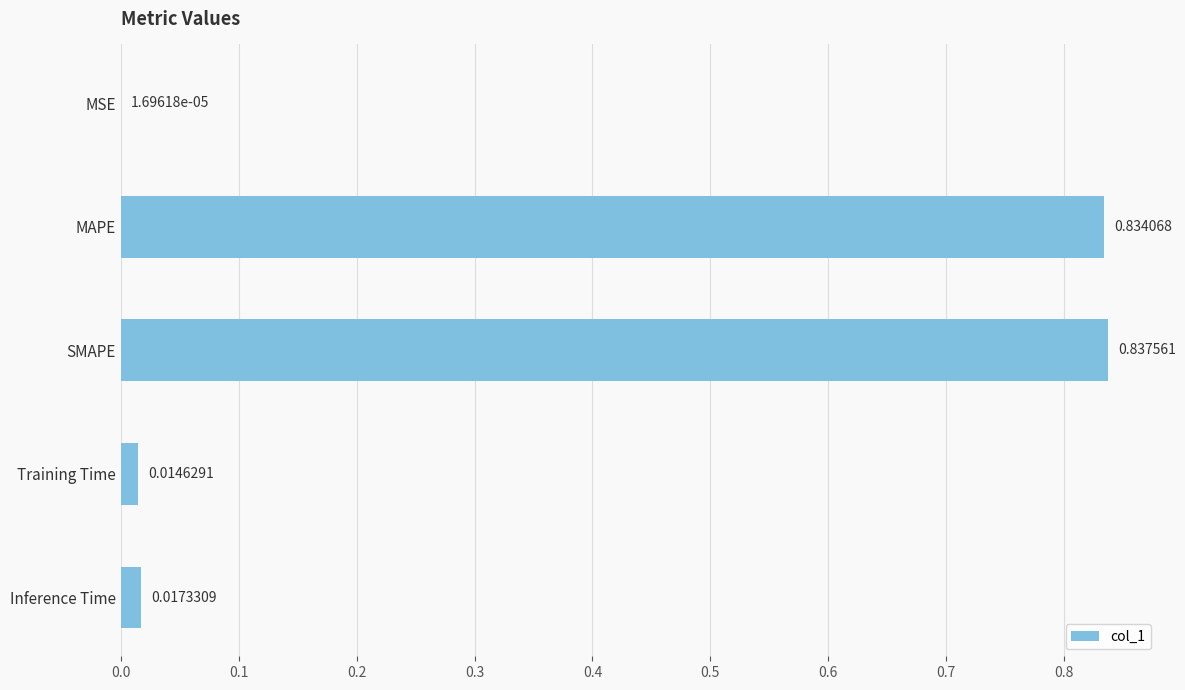

What is the sum of all values?

1.7